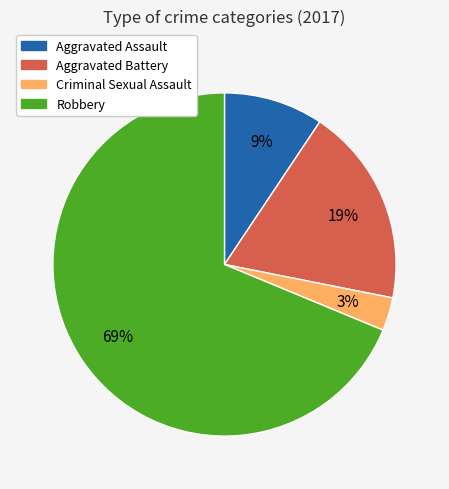

Between Robbery and Aggravated Assault, which is larger?

Robbery